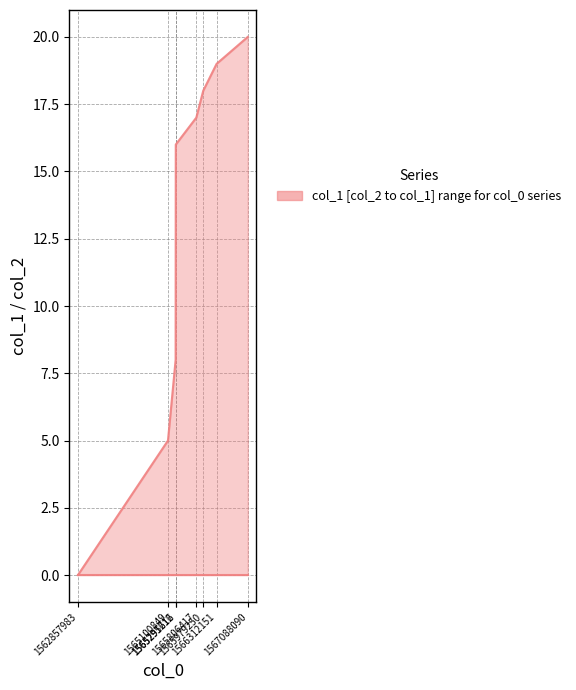

How many data points does each series have?

8